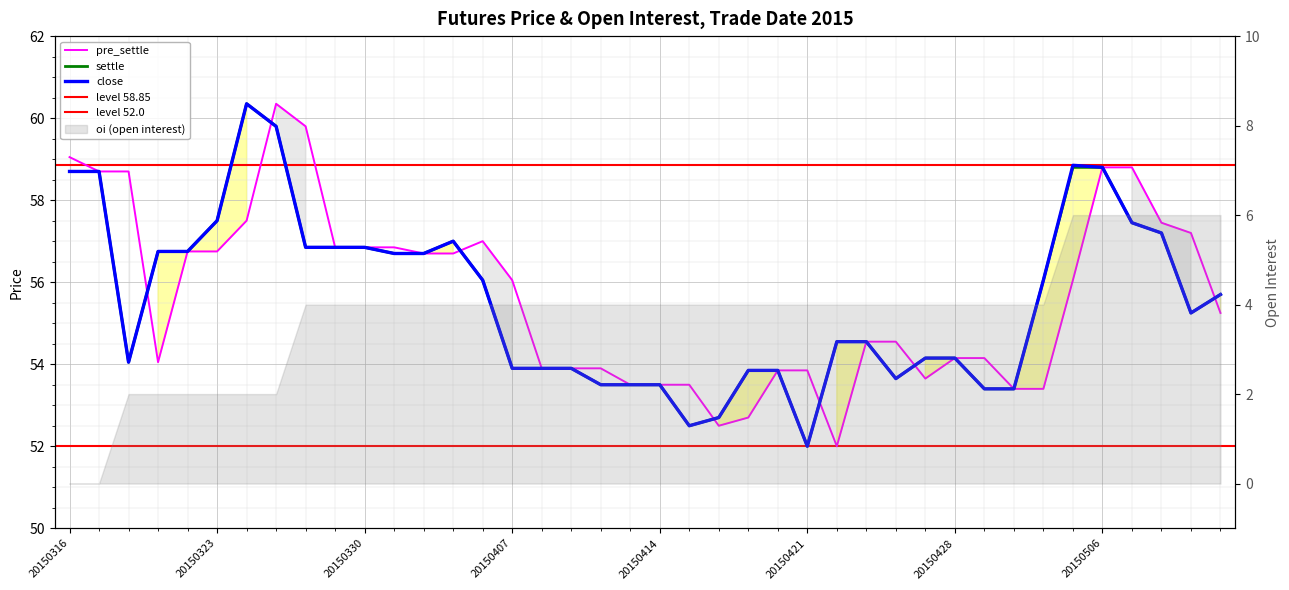

At which category does close reach its first local valley?

20150318